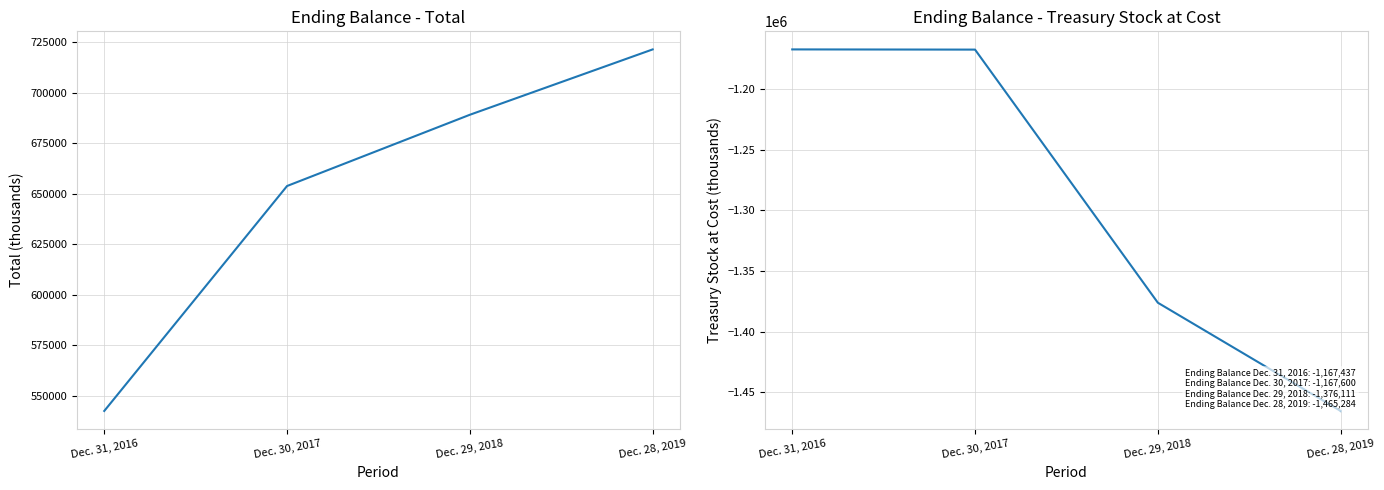

True or false: Total and Treasury Stock at Cost intersect in this chart.

False